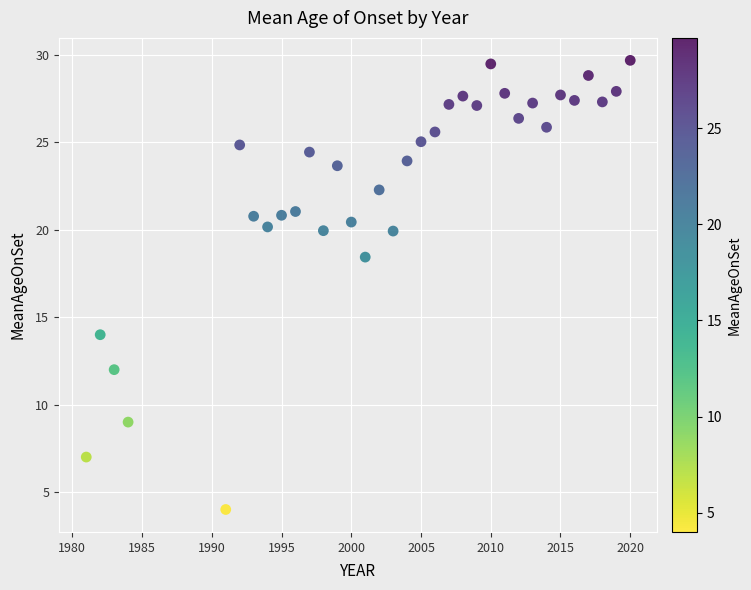

What Y value in the scatter plot is closest to 16?

14.0